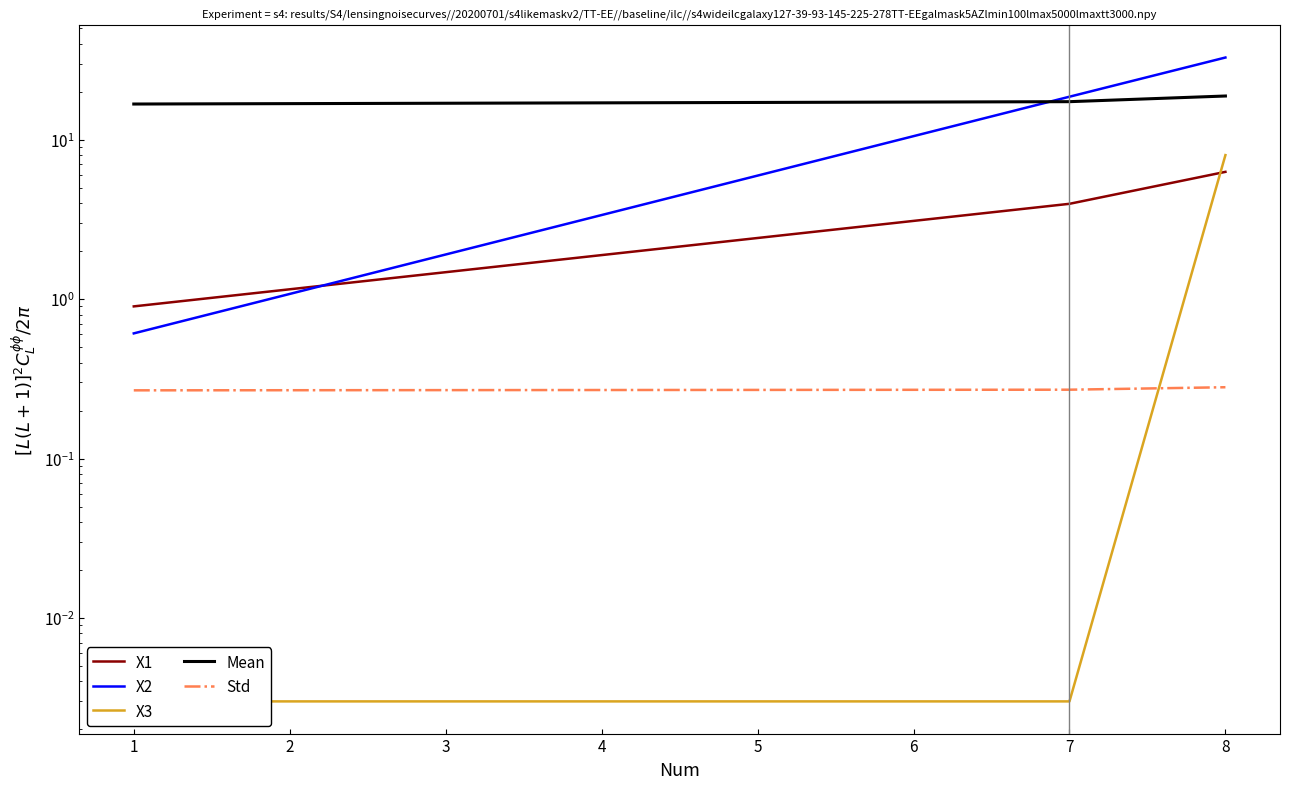

The value of X1 at 1 is 0.9. True or false?

True